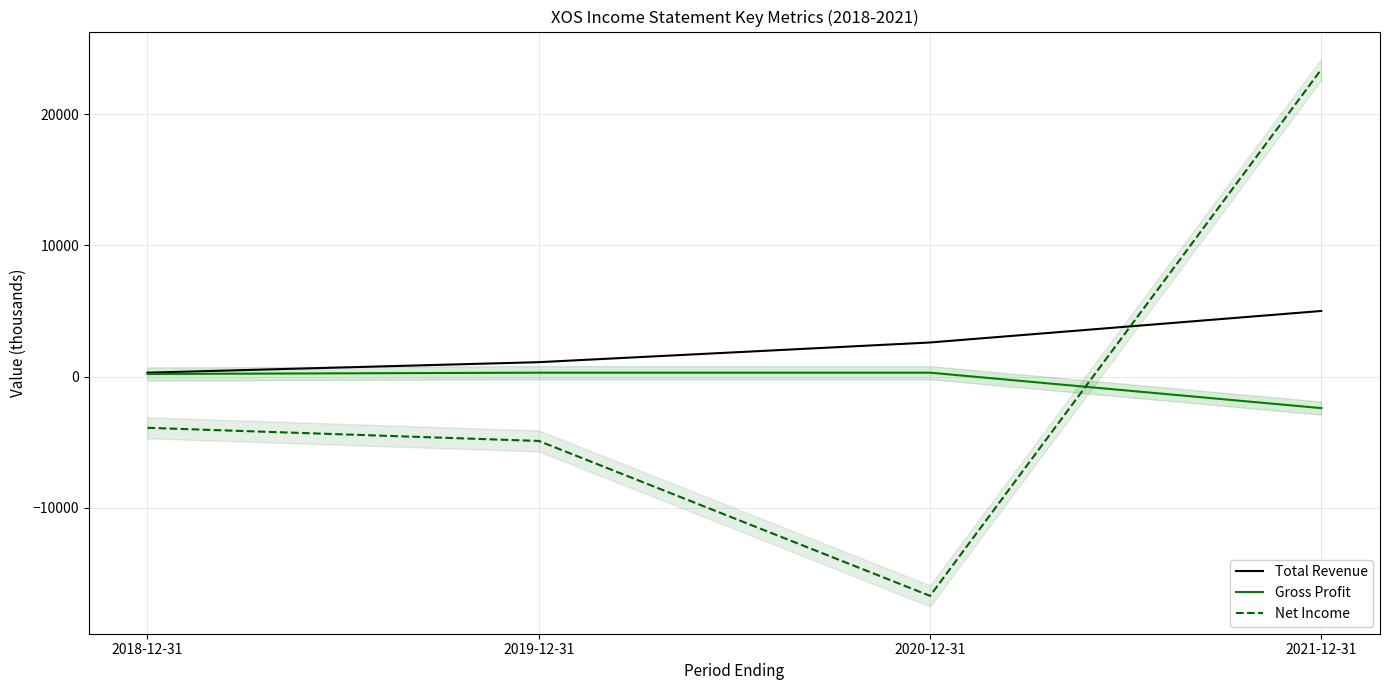

What is the highest value of the Net Income series?

23400